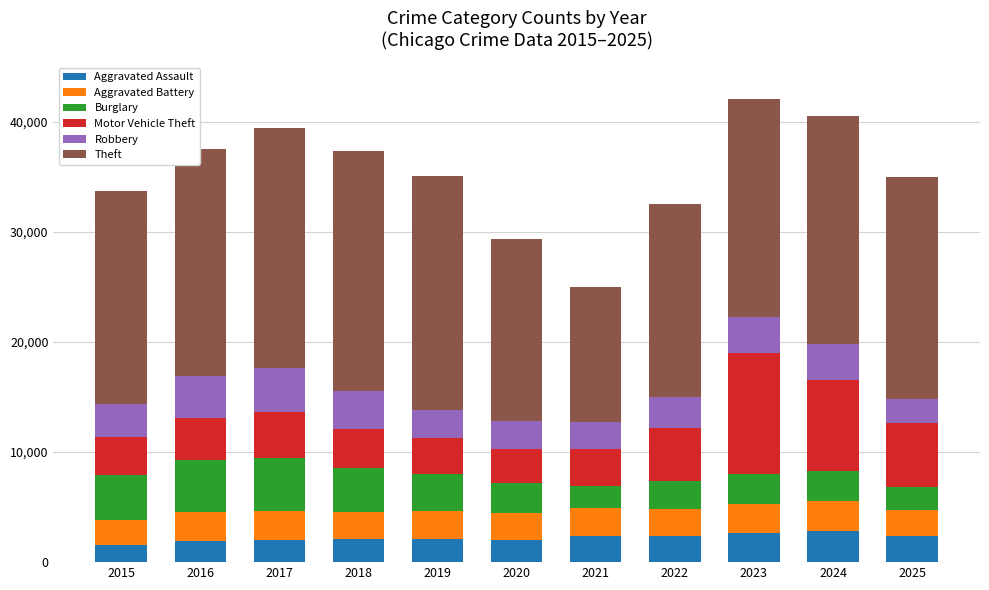

What is the average value of the Aggravated Assault series?

2196